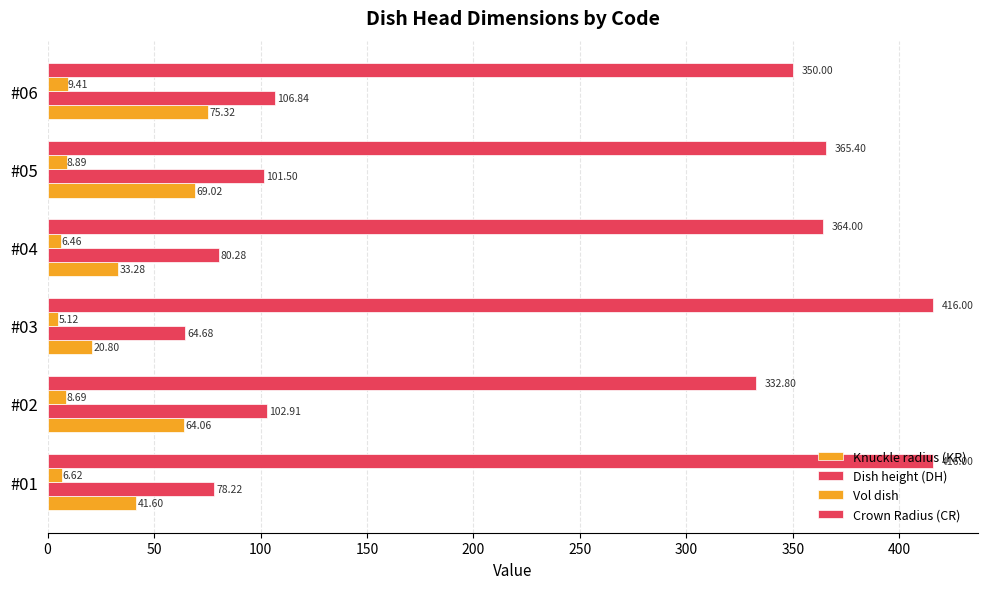

Count the Crown Radius (CR) values in the range 350 to 416.

5